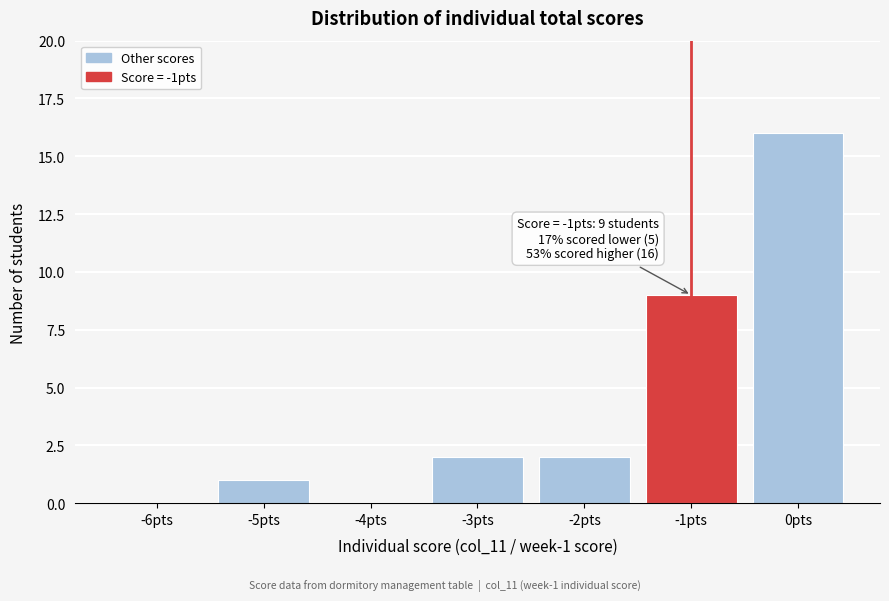

Reading left to right, list all the values displayed in this chart.

-6pts=0	-5pts=1	-4pts=0	-3pts=2	-2pts=2	-1pts=9	0pts=16